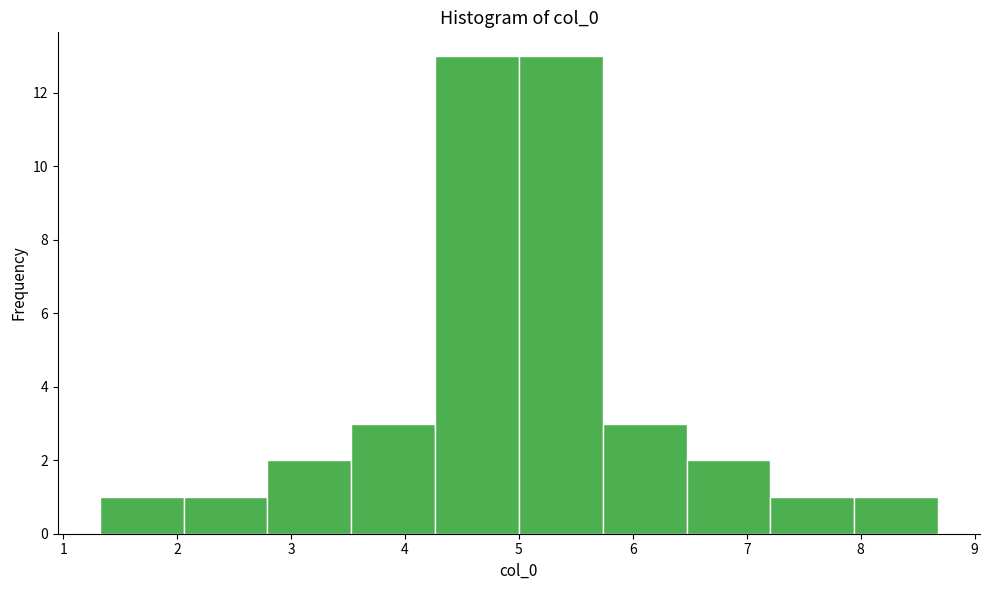

Reading left to right, transcribe this chart: for each bar, give the range it covers on the x-axis and its height. Neither the bar edges nor the heights are printed on the chart, so give them approximately, as read against the axes.

1.3 to 2.1: 1
2.1 to 2.8: 1
2.8 to 3.5: 2
3.5 to 4.3: 3
4.3 to 5.0: 13
5.0 to 5.7: 13
5.7 to 6.5: 3
6.5 to 7.2: 2
7.2 to 7.9: 1
7.9 to 8.7: 1